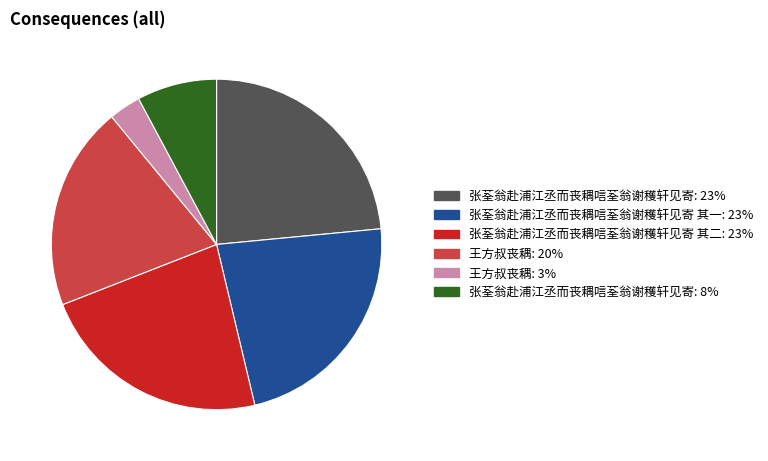

How many slices are in this pie chart?

6